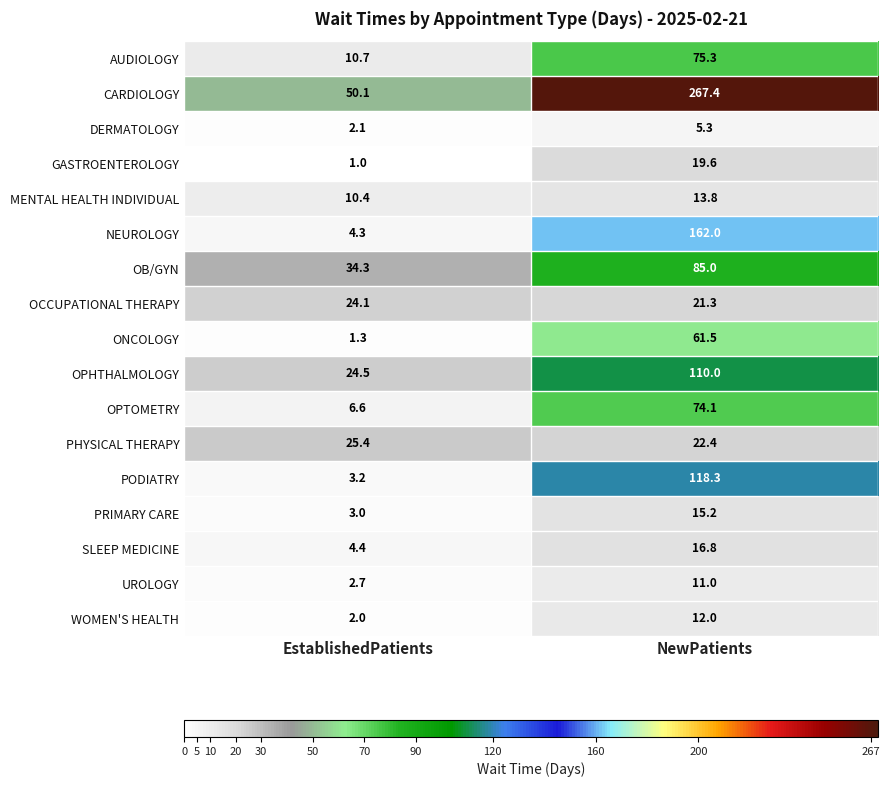

What is the difference between the maximum and minimum values in the OPTOMETRY series?

67.5